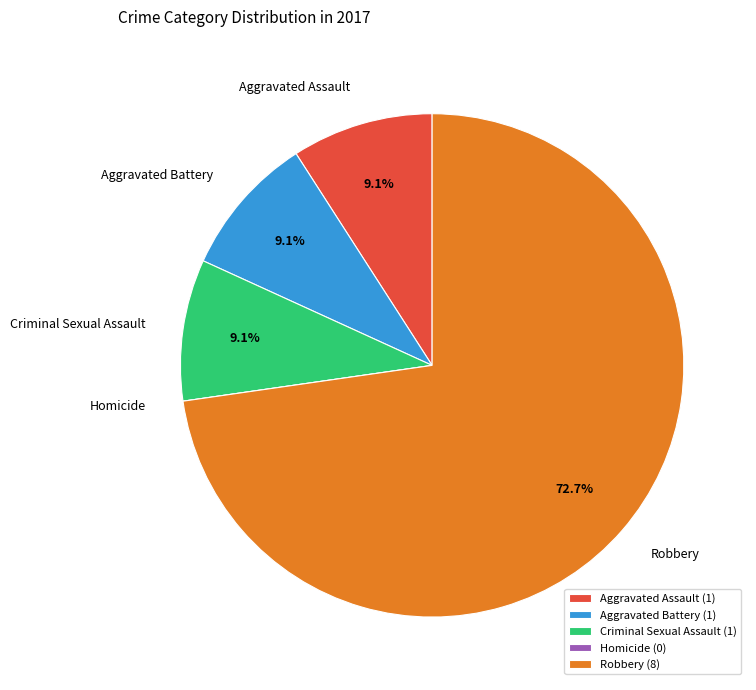

What is the ratio of the value at Robbery to the value at Criminal Sexual Assault?

8.0